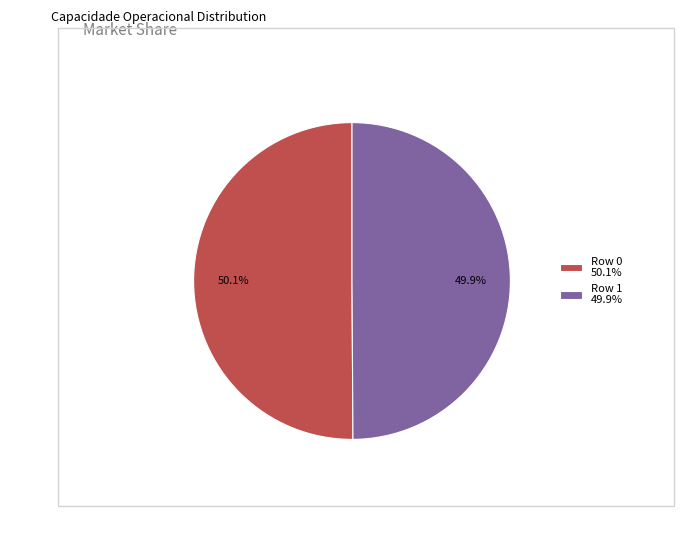

To the nearest percent, what is the combined percentage of Row 0 and Row 1?

100%